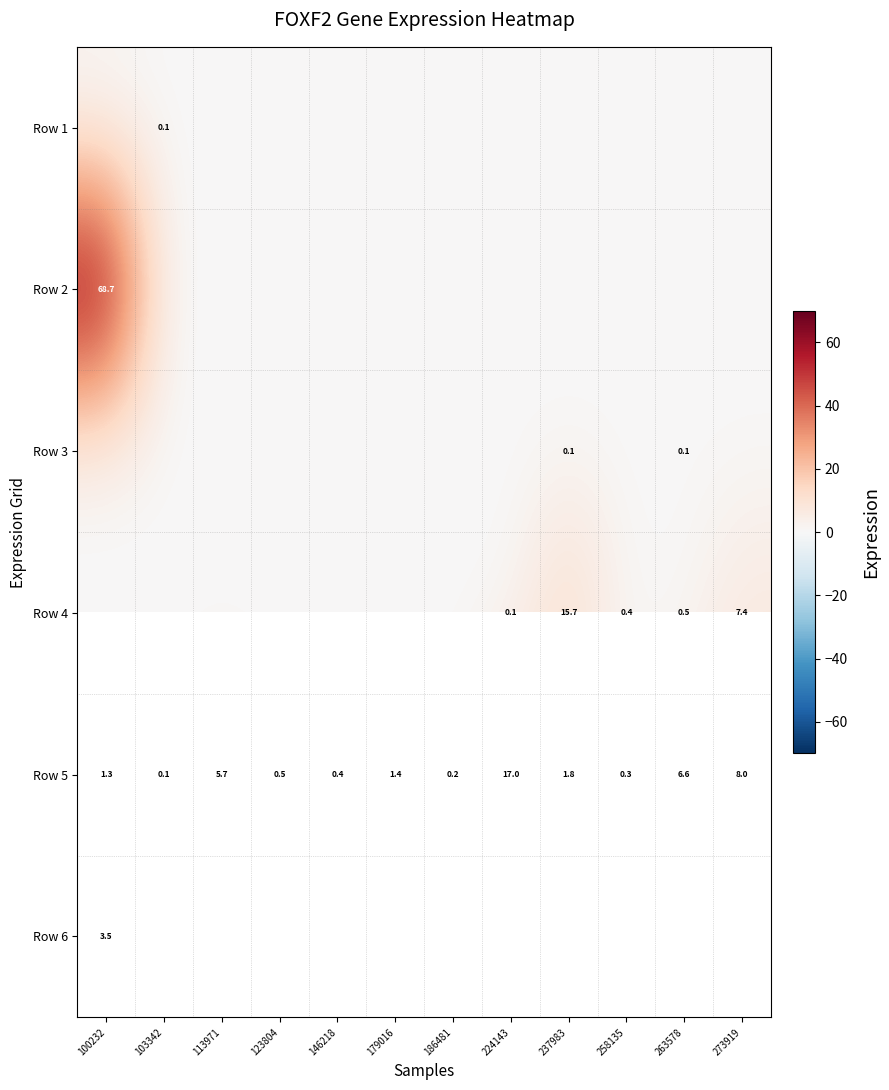

What is the difference between the maximum and minimum values in the Row 5 series?

16.9